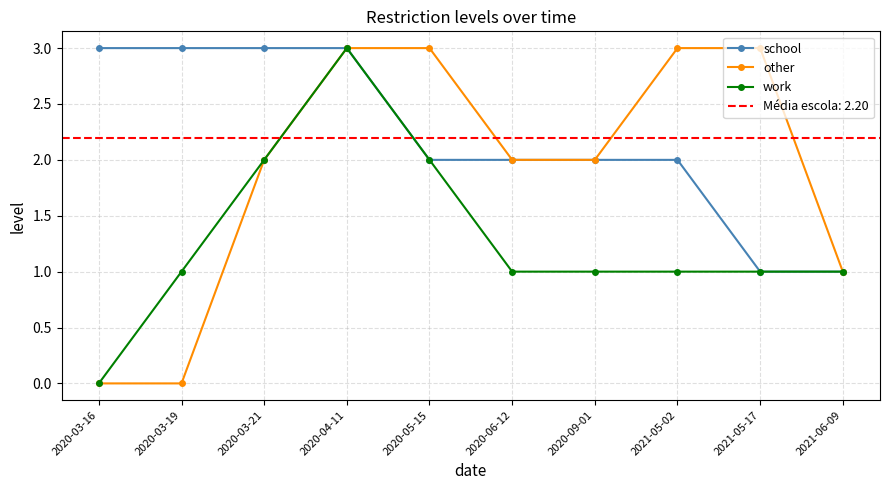

At which category is the sum across all series the highest?

2020-04-11